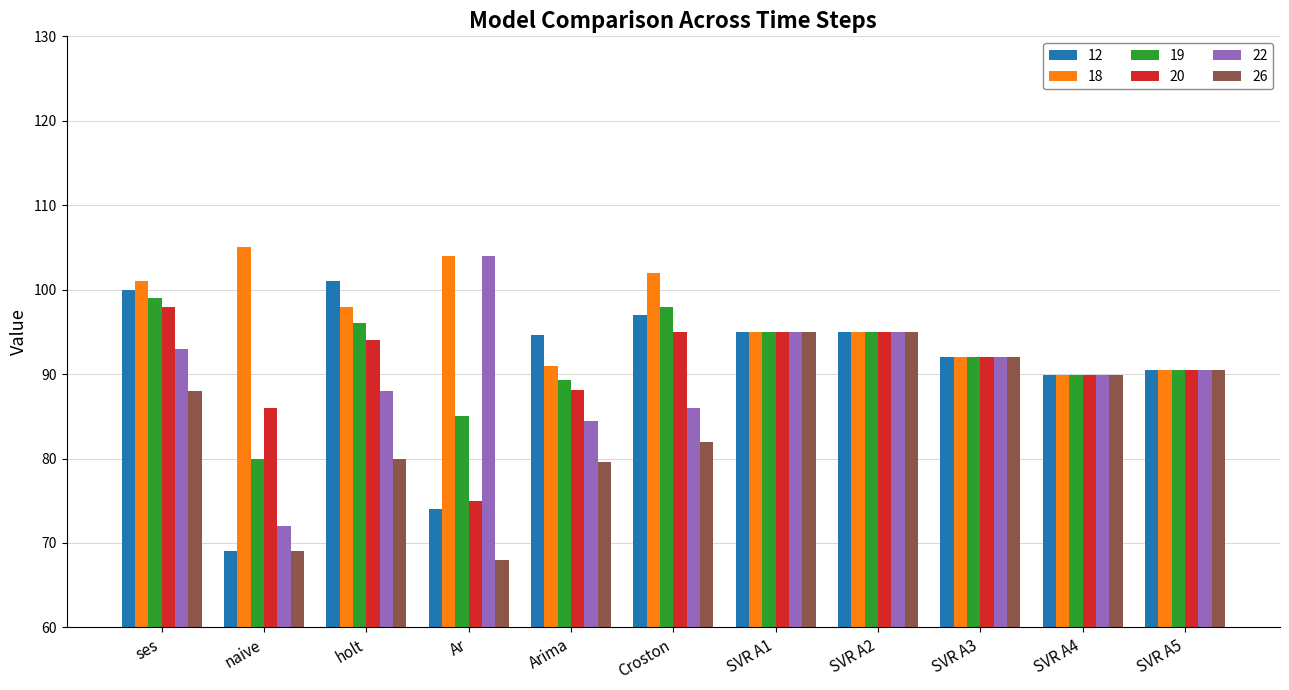

The value of 19 at SVR A5 is 141.6. True or false?

False